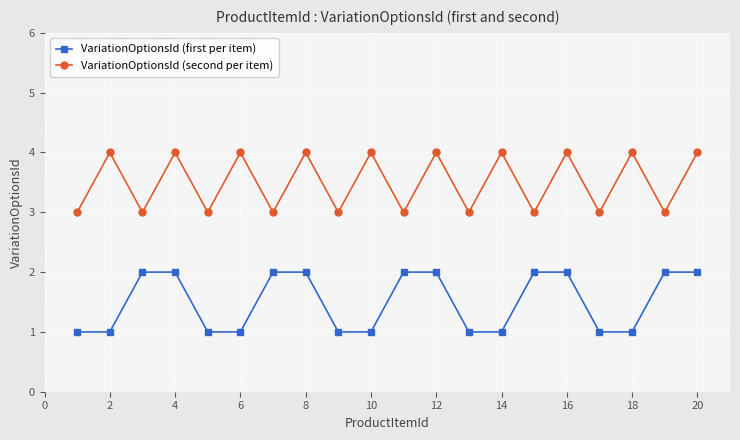

What is the minimum value for VariationOptionsId (second per item)?

3